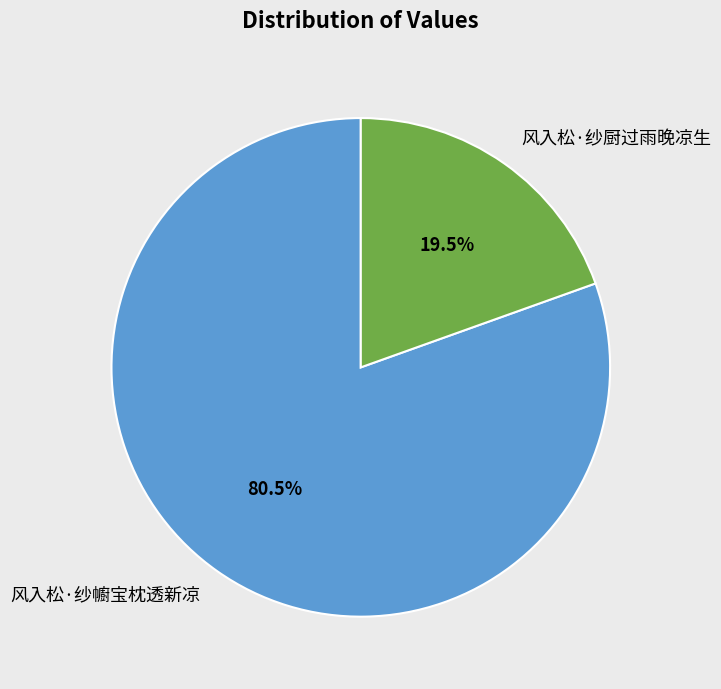

Do 风入松·纱幮宝枕透新凉 and 风入松·纱厨过雨晚凉生 together represent more than half of the pie?

Yes